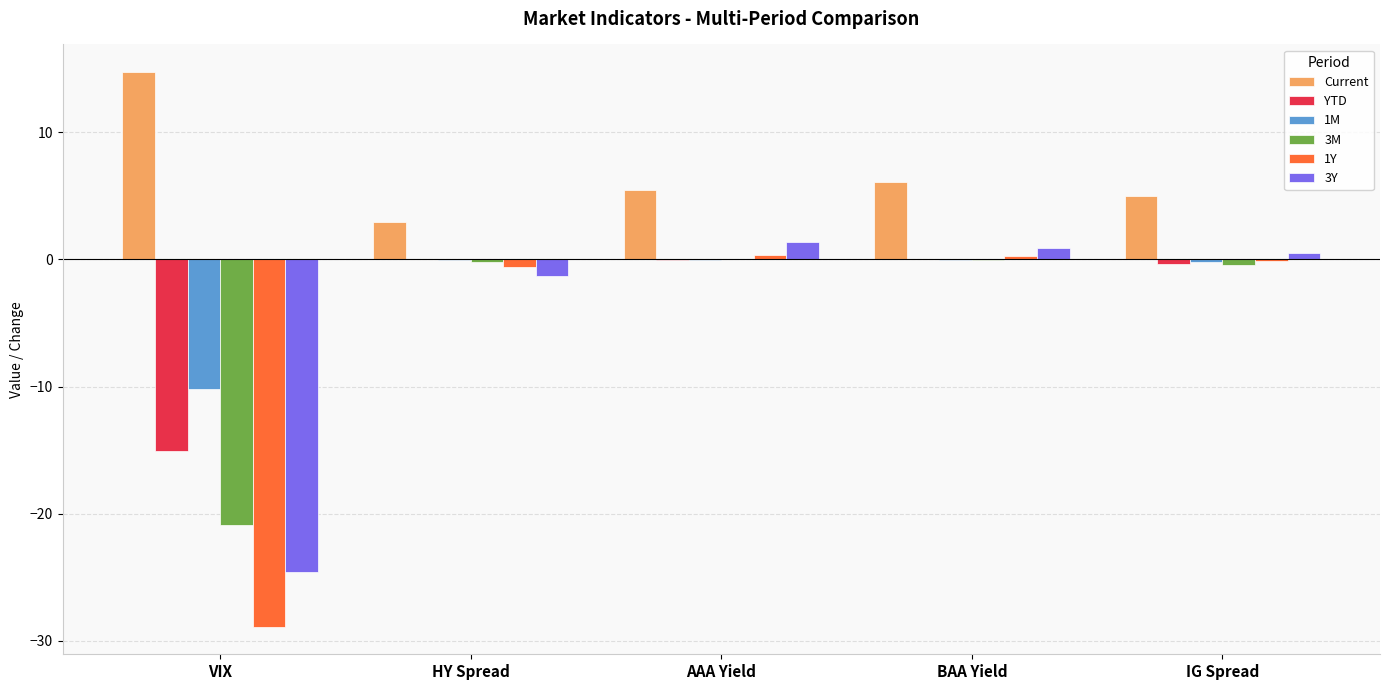

Which series has the largest total across all categories?

Current